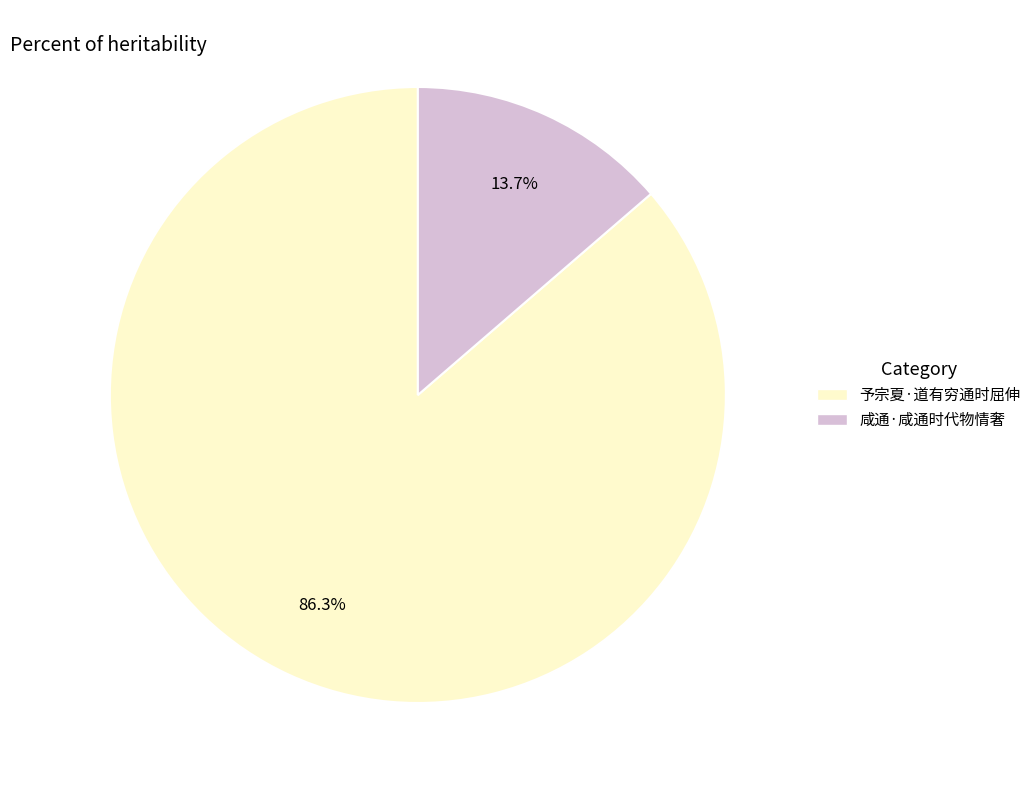

True or false: 予宗夏·道有穷通时屈伸 accounts for 78% of the total.

False